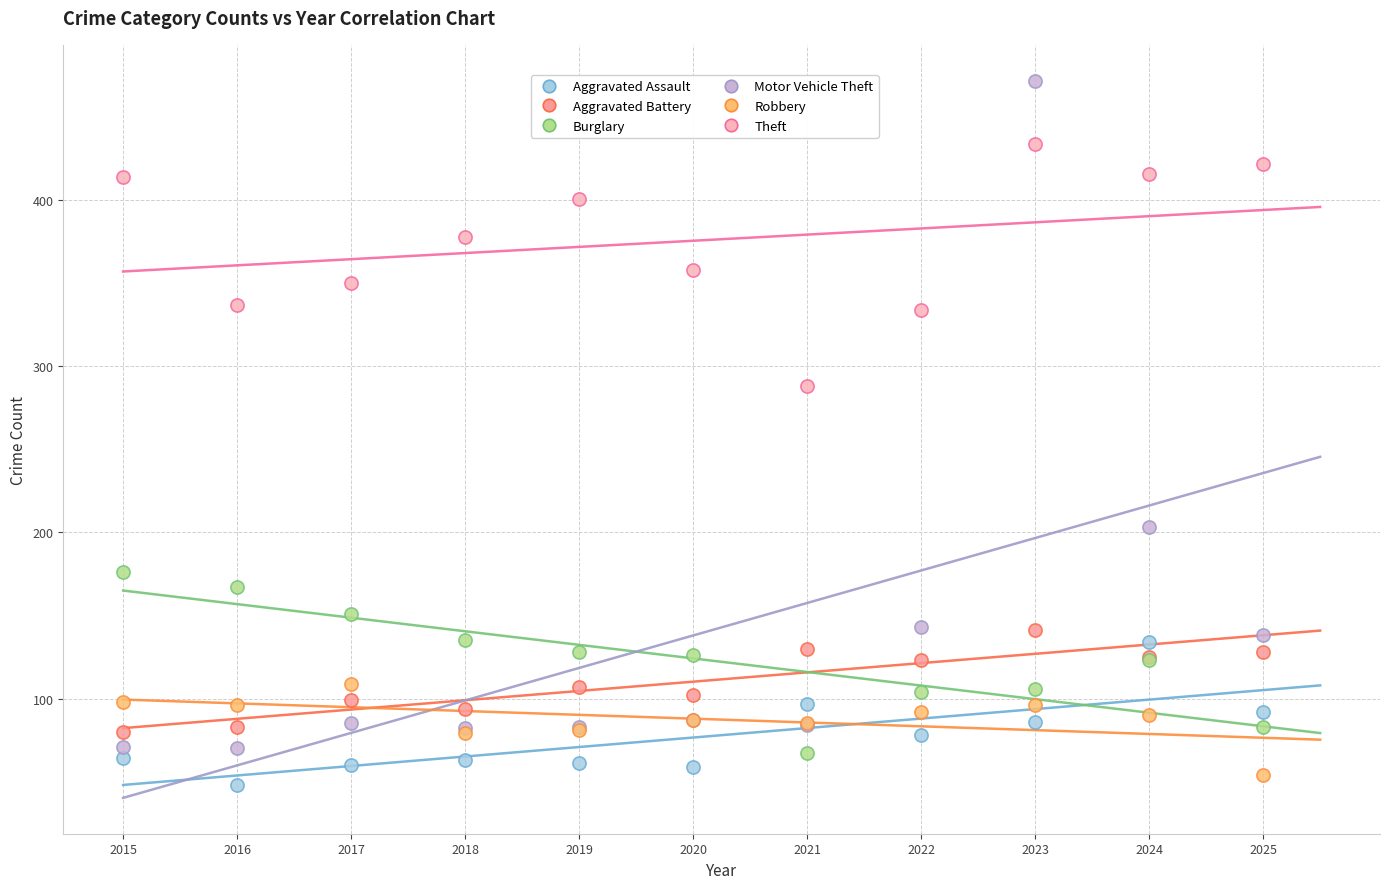

Which series contains the highest Y value?

Motor Vehicle Theft